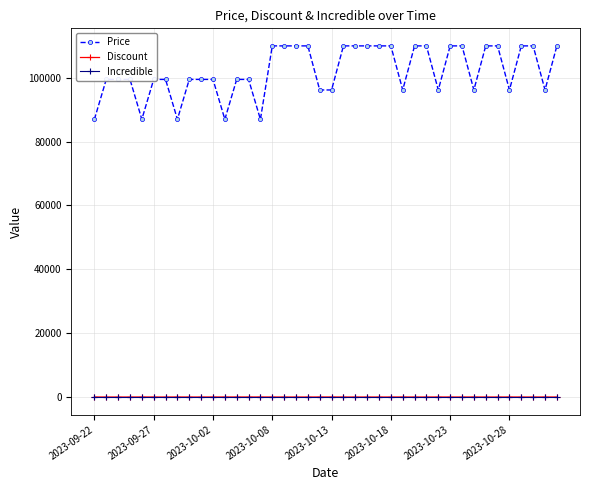

Which series has the largest range (max minus min)?

Price